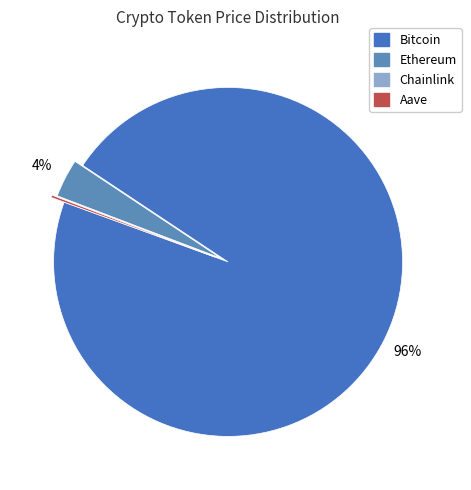

The Aave slice represents 14% of the pie. True or false?

False